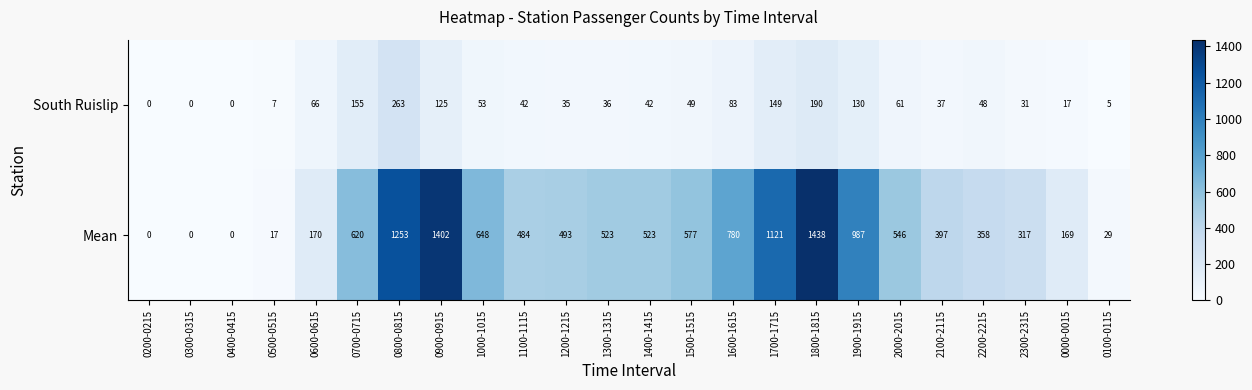

What is the difference between the South Ruislip values at 1100-1115 and 0400-0415?

42